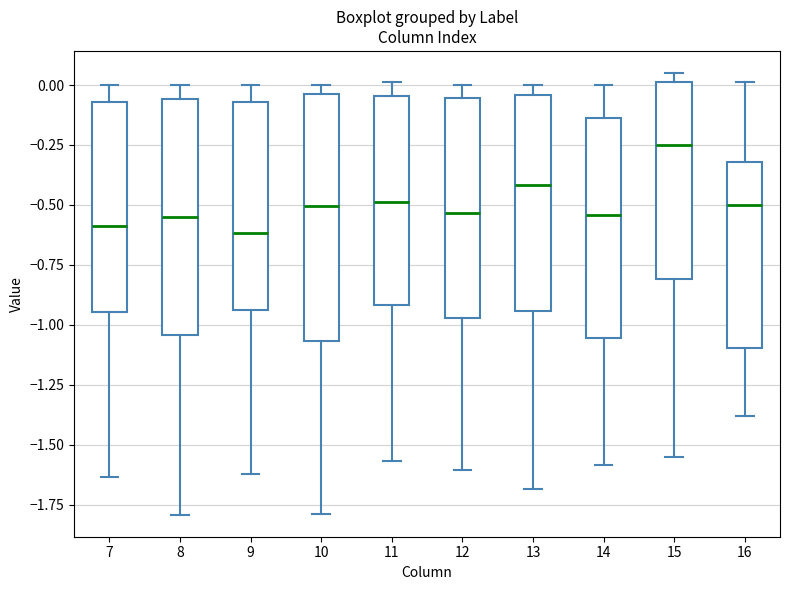

Where does the lower whisker of the box at x = 10 end on the y-axis? The values are not printed on the chart, so give them approximately, as read against the axis.

-1.80